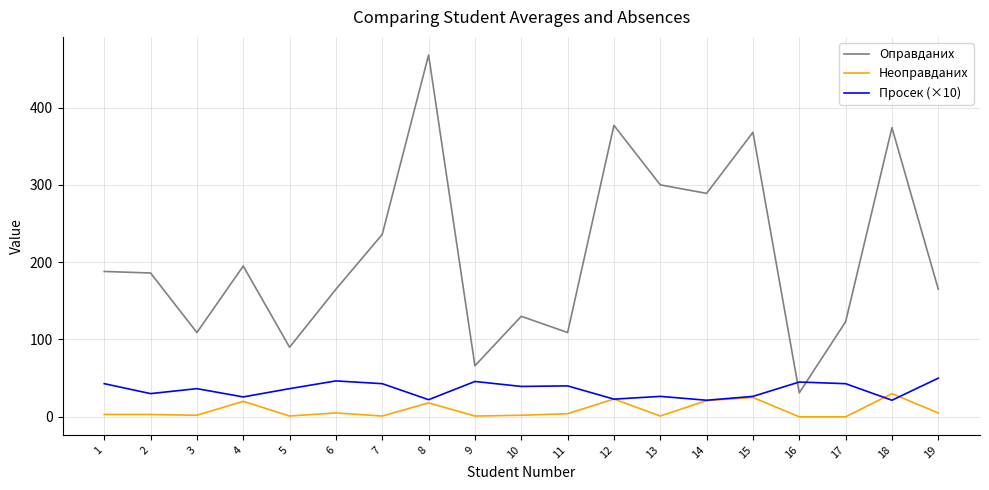

Which series changed the most between 2 and 18?

Оправданих